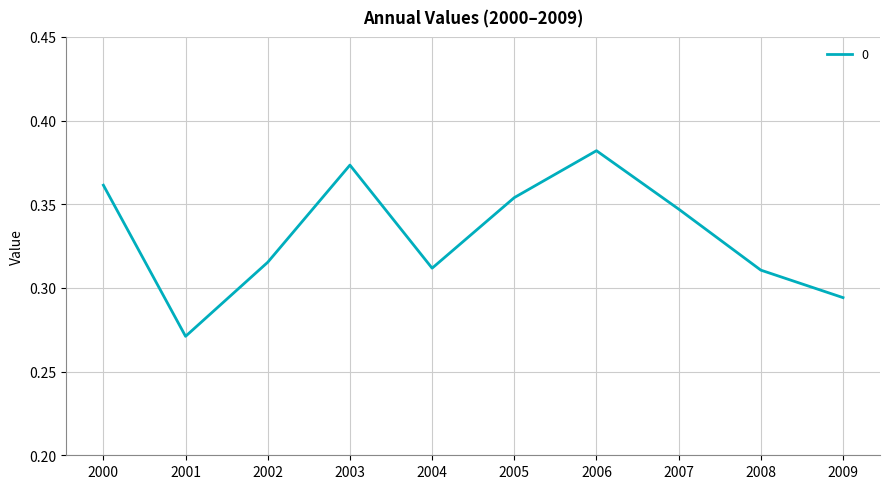

Where is the data nearest to the value 0?

2001